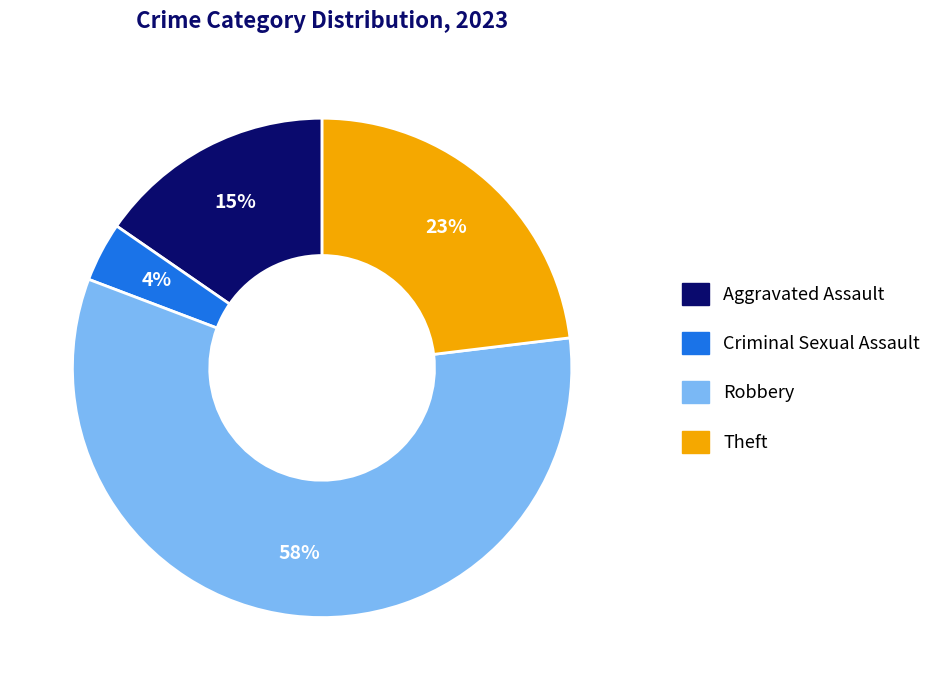

Is there a majority slice in this chart?

Yes